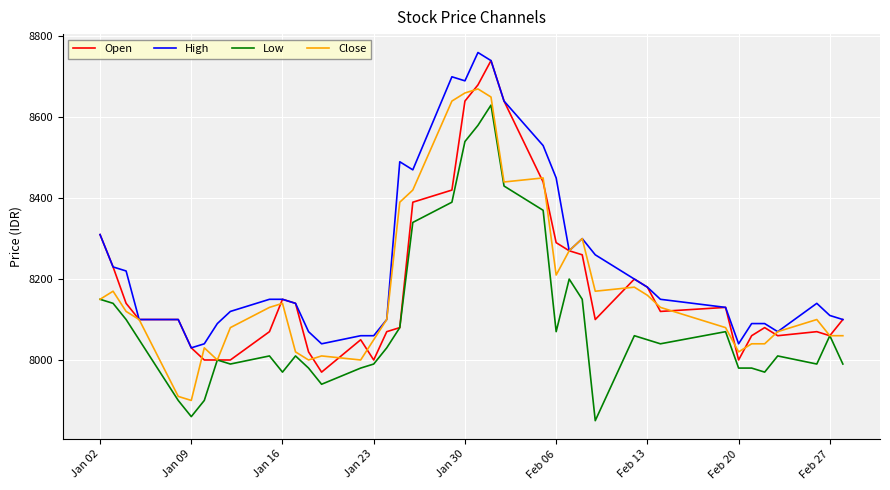

Reading left to right, extract all data points from this chart.

Open: 8310	8230	8140	8100	8100	8030	8000	8000	8000	8070	8150	8140	8020	7970	8050	8000	8070	8080	8390	8420	8640	8680	8740	8640	8440	8290	8270	8260	8100	8200	8180	8120	8130	8000	8060	8080	8060	8070	8060	8100
High: 8310	8230	8220	8100	8100	8030	8040	8090	8120	8150	8150	8140	8070	8040	8060	8060	8100	8490	8470	8700	8690	8760	8740	8640	8530	8450	8270	8300	8260	8200	8180	8150	8130	8040	8090	8090	8070	8140	8110	8100
Low: 8150	8140	8100	8050	7900	7860	7900	8000	7990	8010	7970	8010	7980	7940	7980	7990	8030	8080	8340	8390	8540	8580	8630	8430	8370	8070	8200	8150	7850	8060	8050	8040	8070	7980	7980	7970	8010	7990	8060	7990
Close: 8150	8170	8120	8100	7910	7900	8030	8000	8080	8130	8140	8020	8000	8010	8000	8050	8100	8390	8420	8640	8660	8670	8650	8440	8450	8210	8270	8300	8170	8180	8160	8130	8080	8020	8040	8040	8070	8100	8060	8060